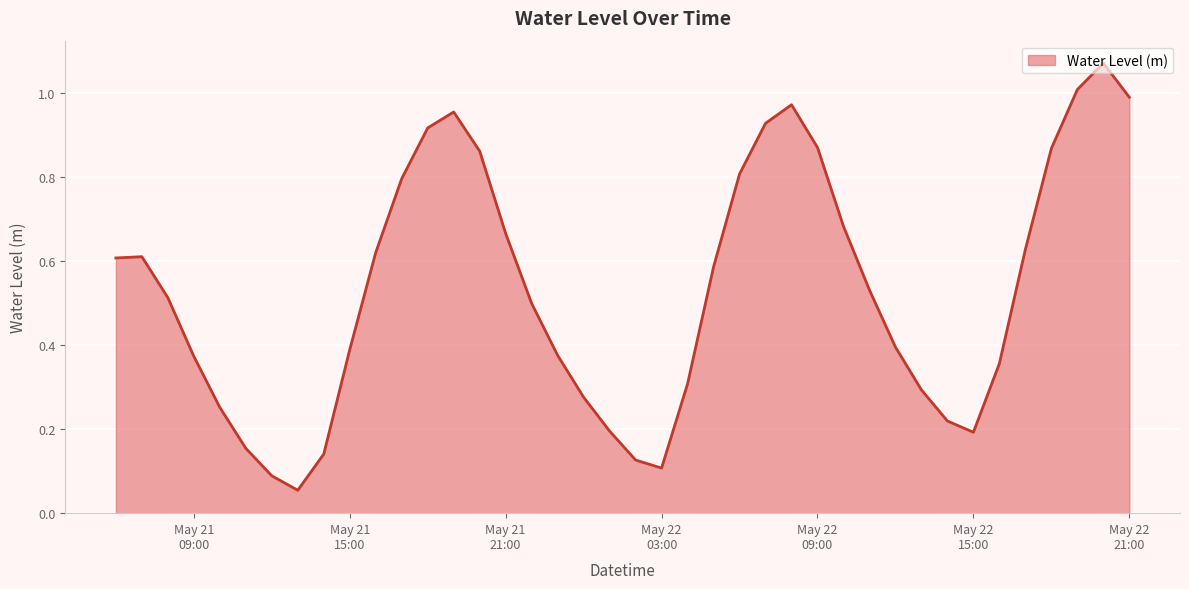

What is the label of the 33rd point from the left?

2025-05-22 14:00:00